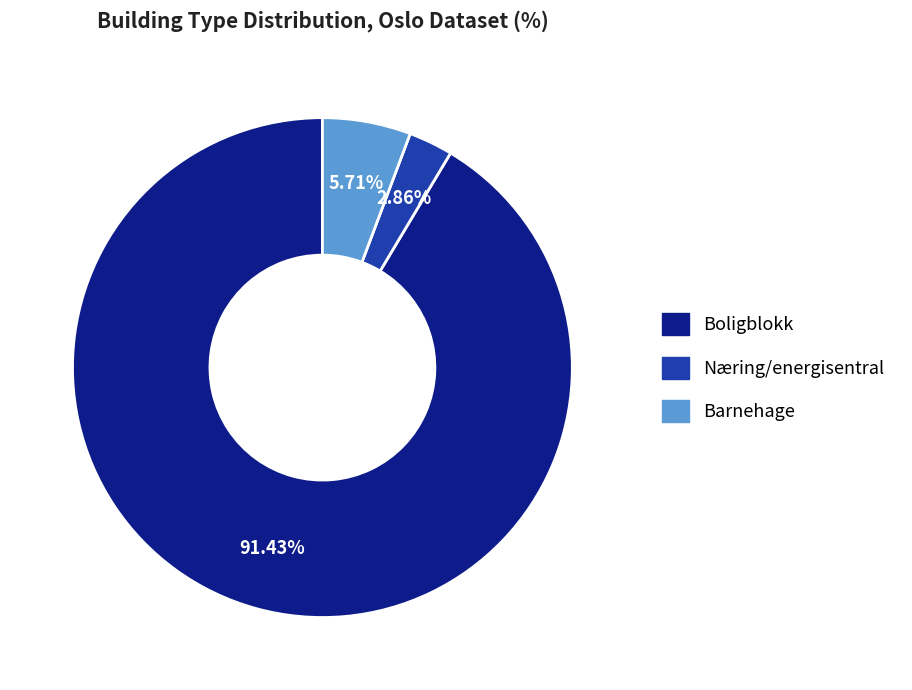

How many segments does this pie chart have?

3